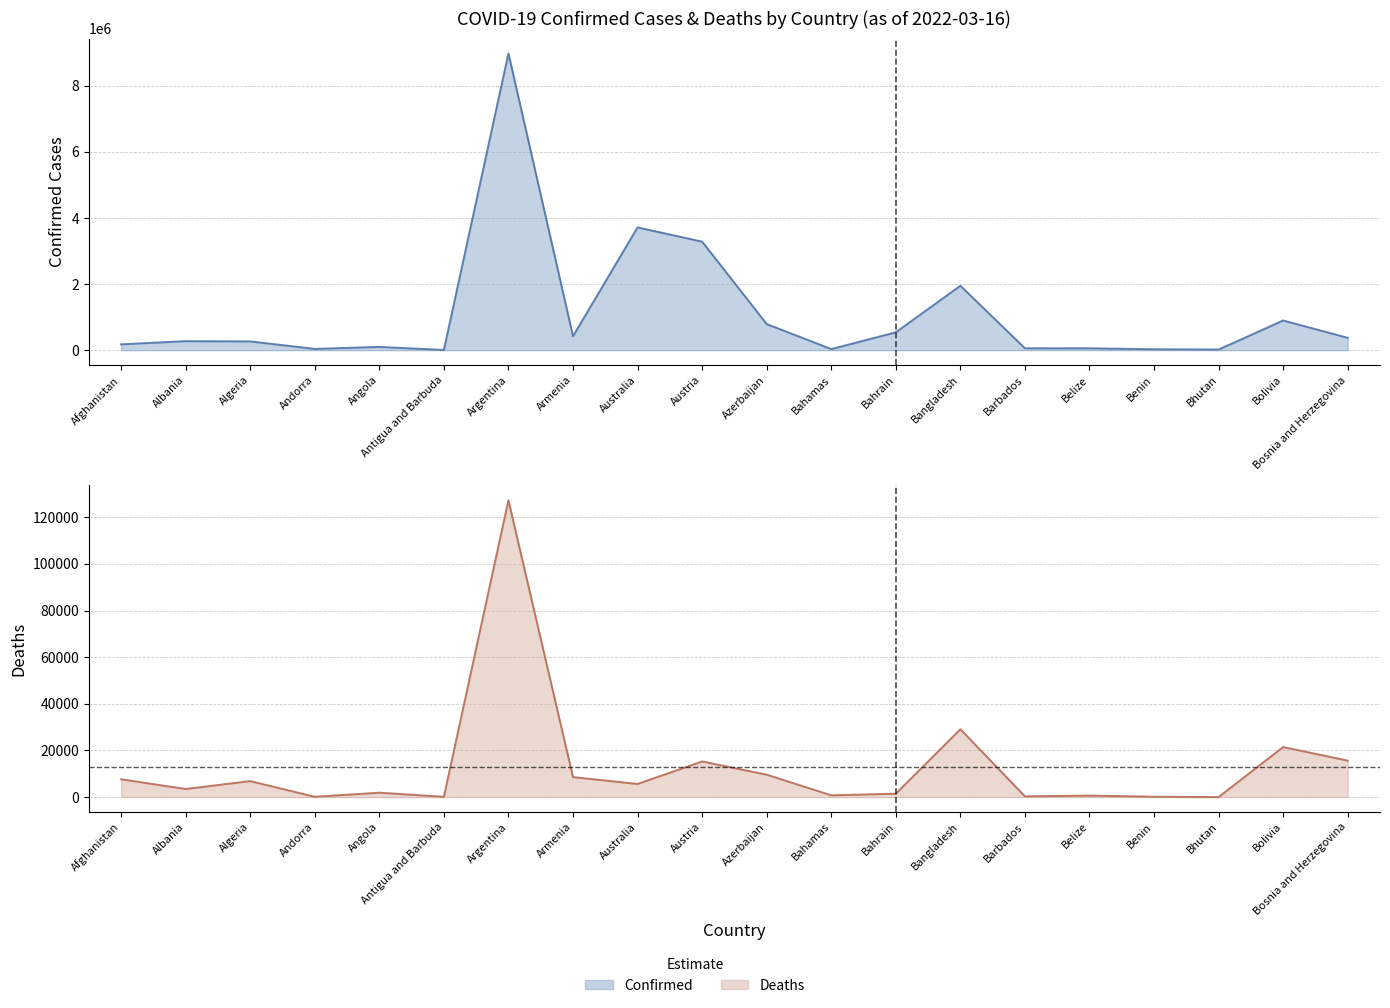

True or false: Confirmed and Deaths cross at least once.

False